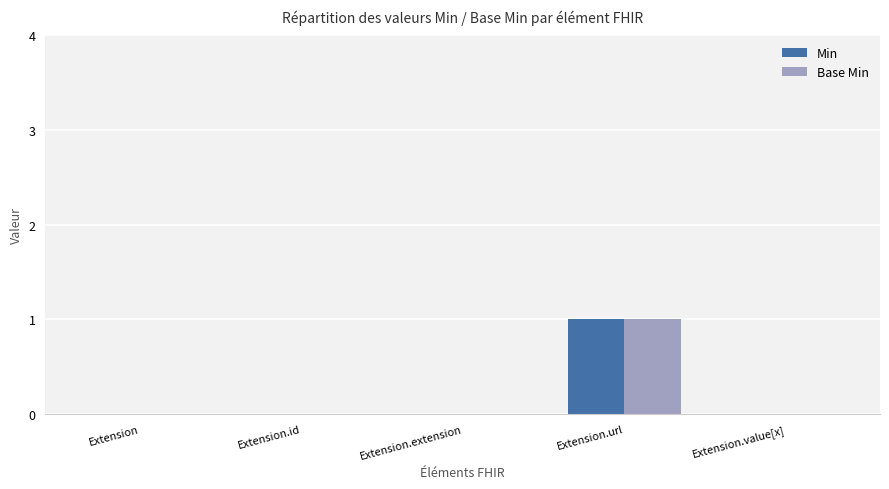

At which category is the sum across all series the highest?

Extension.url